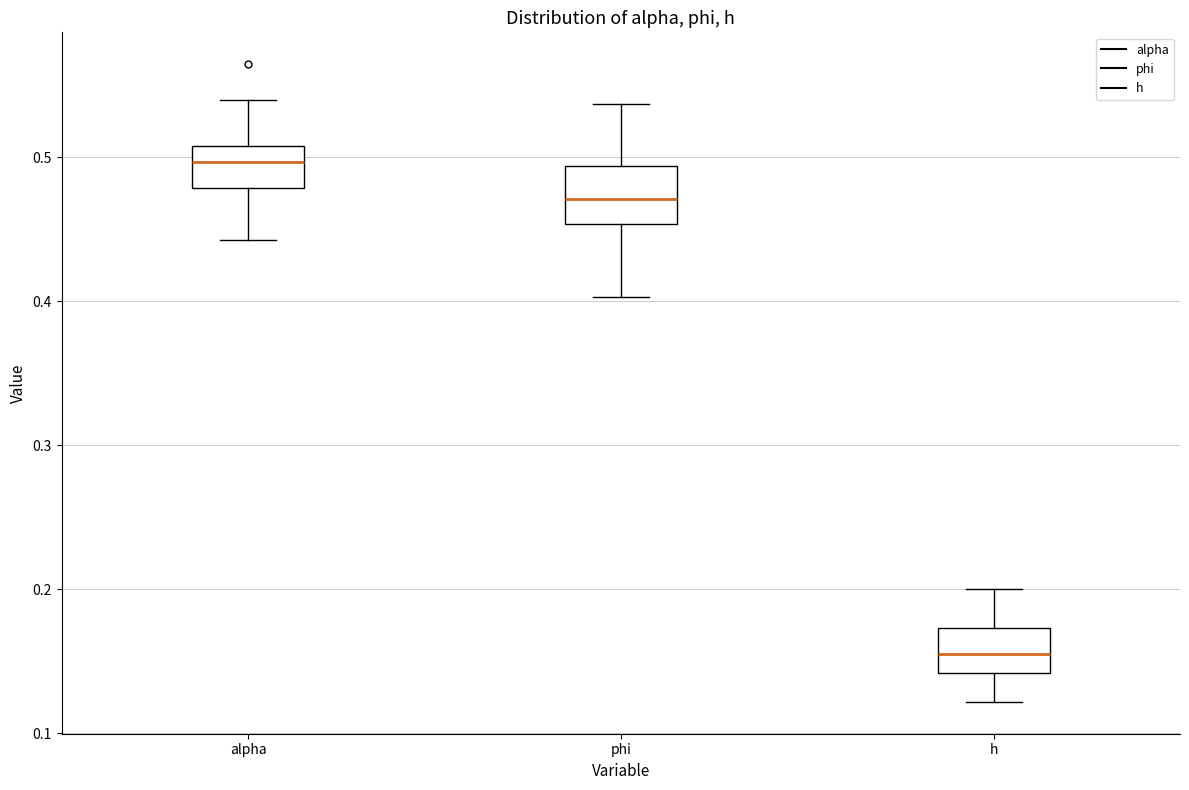

Reading left to right, transcribe this box plot: for each box, give where its median line is, the range the box spans, and where its two whiskers end, as read against the y-axis. The values are not printed on the chart, so give them approximately, as read against the axis.

alpha: median 0.50, box 0.48 to 0.51, whiskers 0.44 to 0.54
phi: median 0.47, box 0.45 to 0.49, whiskers 0.40 to 0.54
h: median 0.16, box 0.14 to 0.17, whiskers 0.12 to 0.20